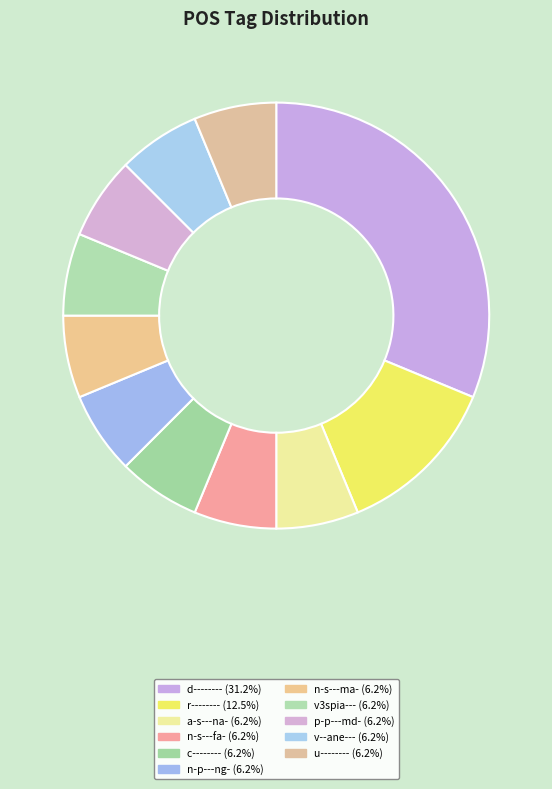

How many segments does this pie chart have?

11